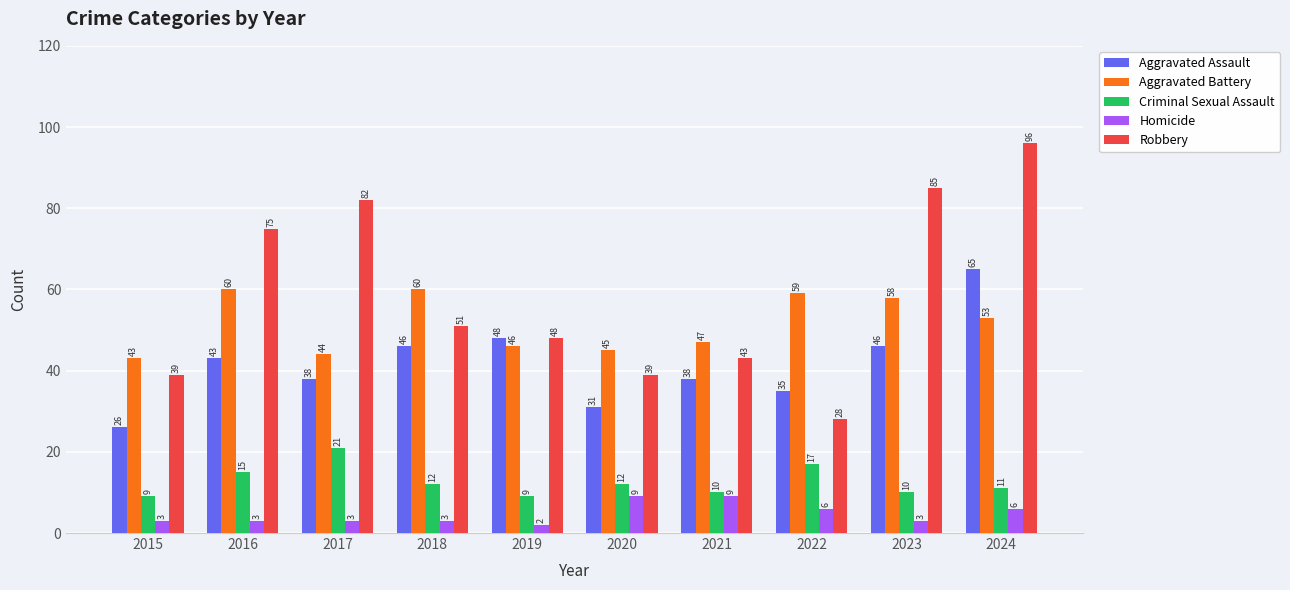

At which label is Aggravated Battery closest to 51?

2024